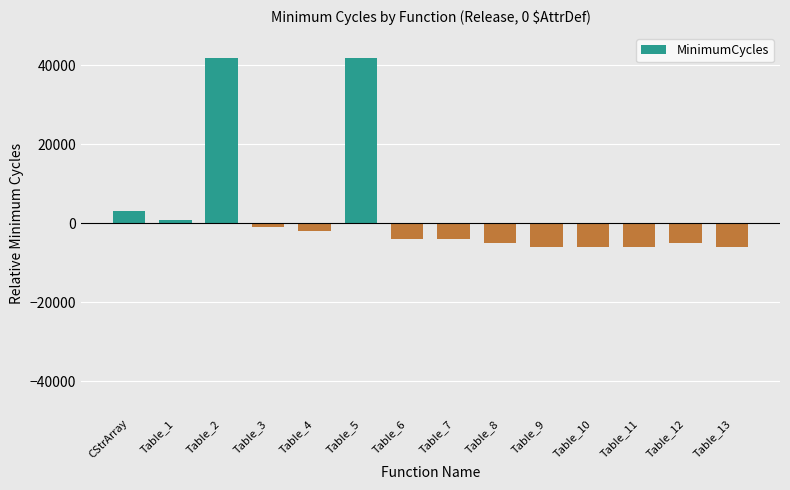

Between Table_8 and CStrArray, which is larger?

CStrArray